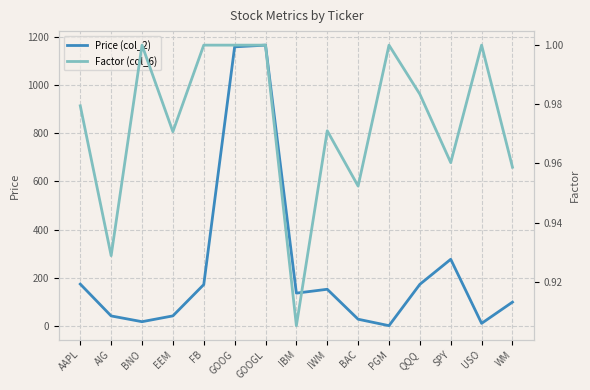

Which category has the highest value in the Factor (col_6) series?

BNO